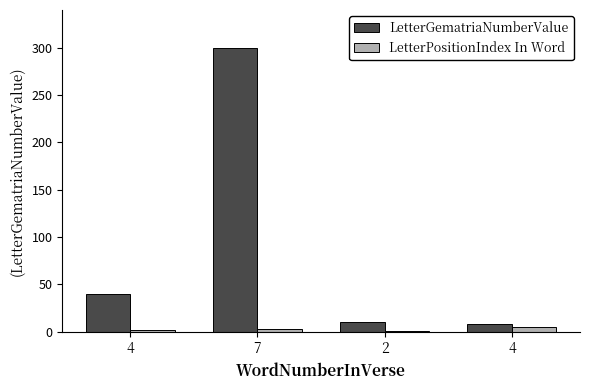

Reading left to right, what are all the values shown in this chart?

LetterGematriaNumberValue: 4=40	7=300	2=10	4=8
LetterPositionIndex In Word: 4=2	7=3	2=1	4=5